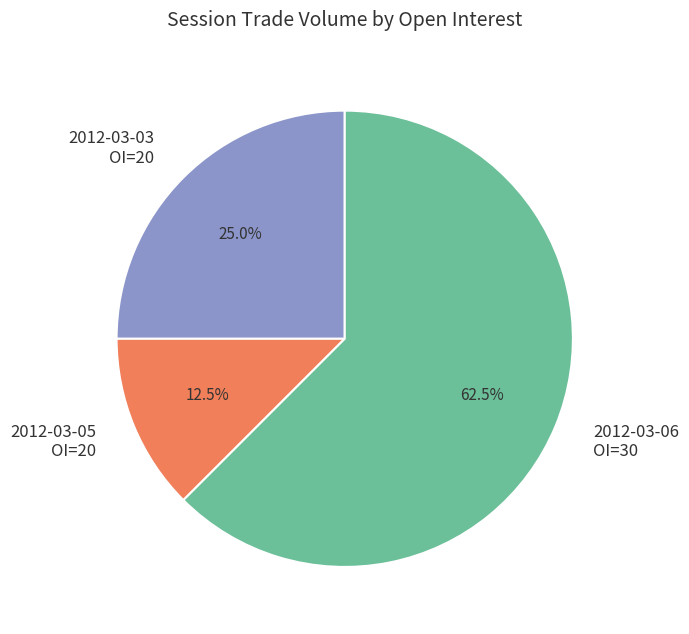

What is the majority slice?

2012-03-06 OI=30